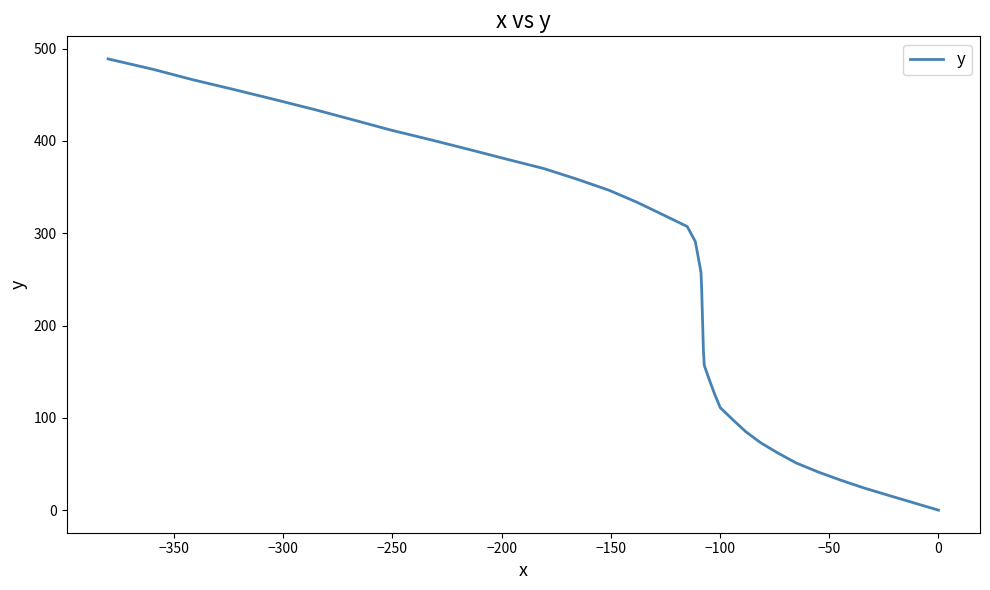

True or false: the data shows 504.2 at 22.

False